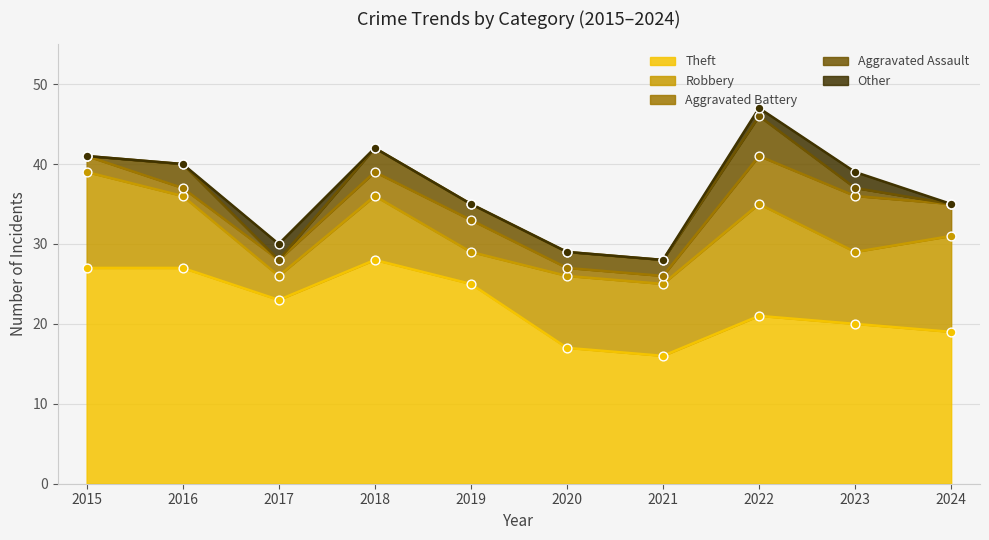

At which category is the sum across all series the highest?

2022